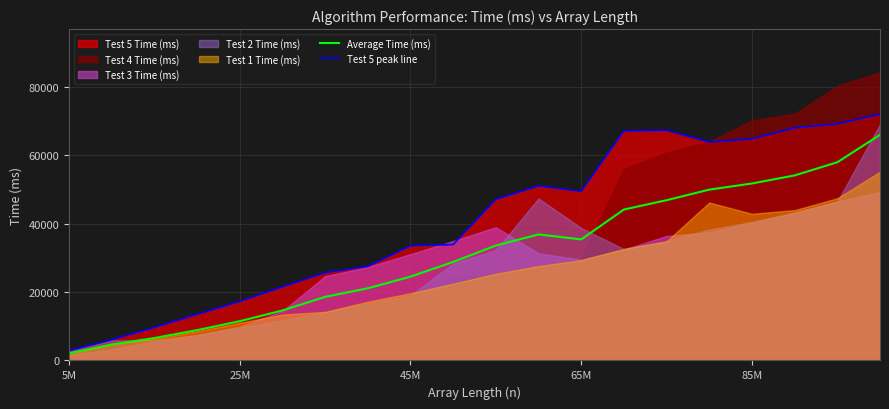

What is the highest value of the Average Time (ms) series?

65987.4